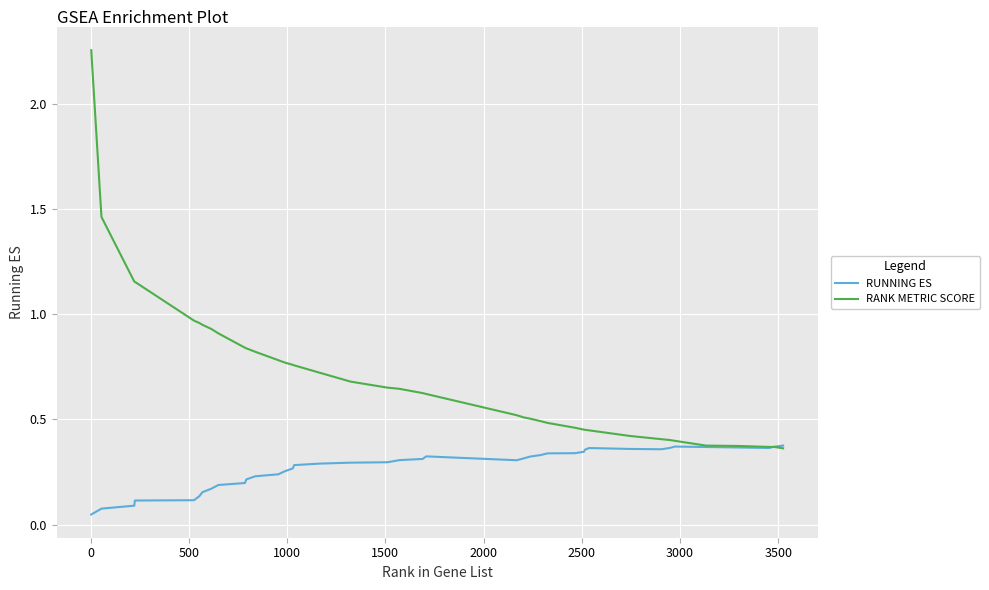

True or false: RUNNING ES has more than 2 interior local peaks.

True